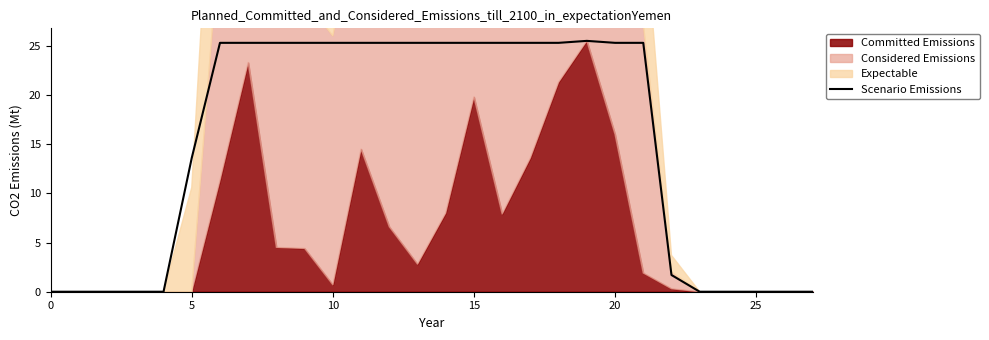

How many values are above zero?

18